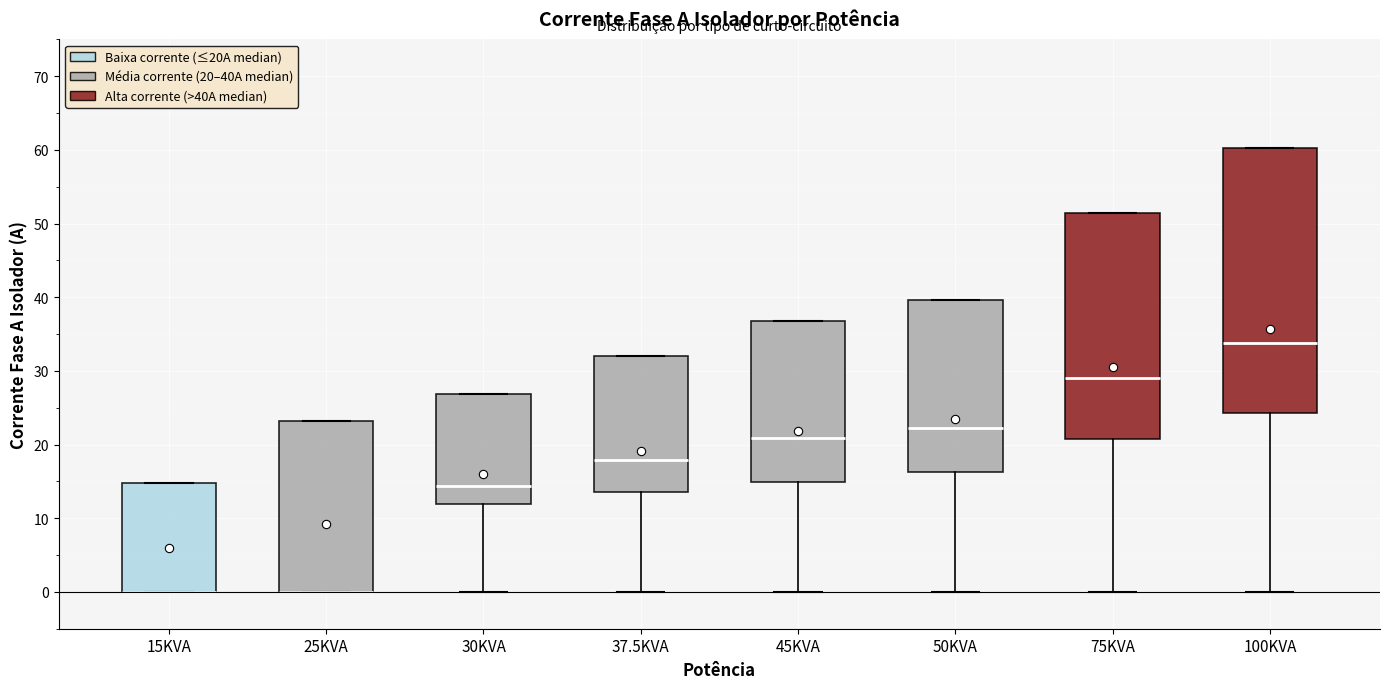

Comparing the boxes themselves (not the whiskers), which one is the tallest?

100KVA